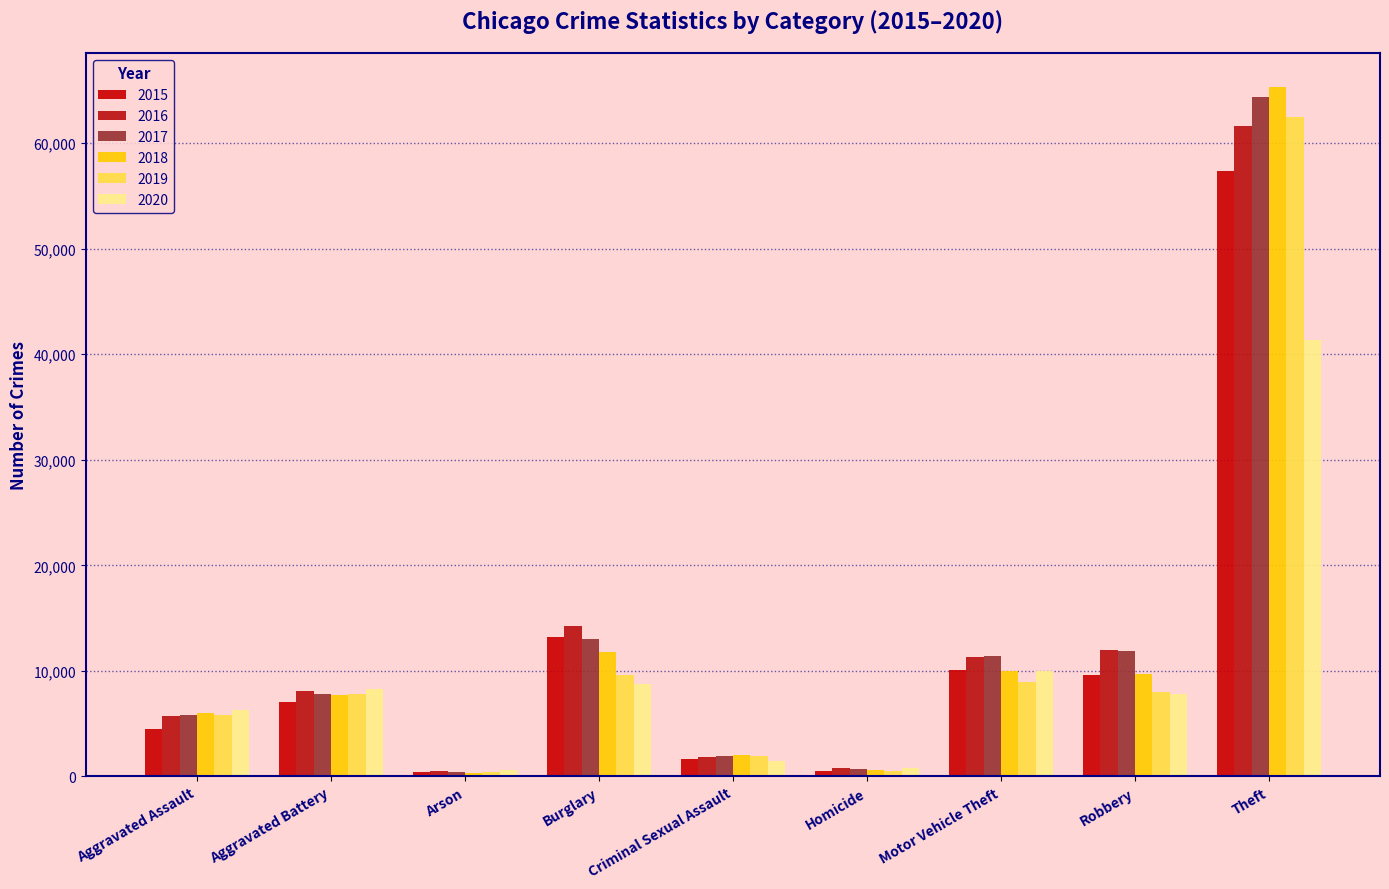

Is the value of 2018 at Motor Vehicle Theft greater than the value of 2019 at Motor Vehicle Theft?

Yes